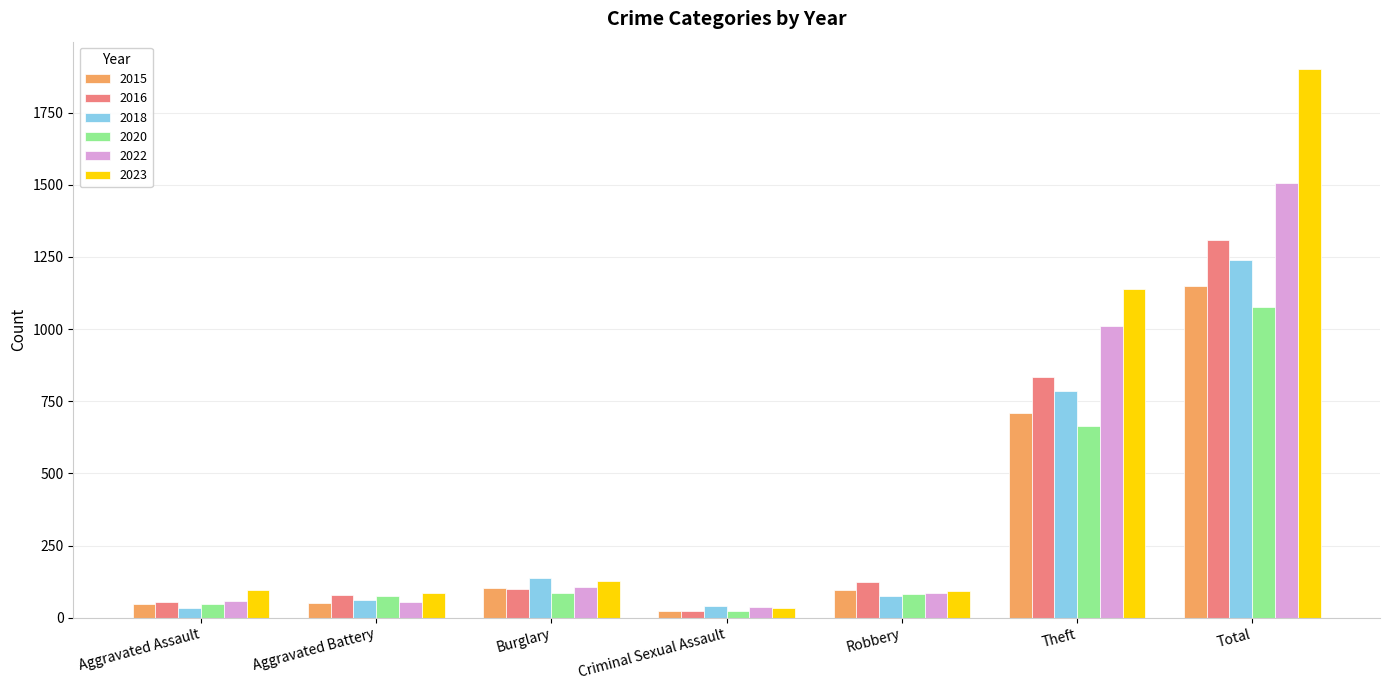

How many data points in 2018 are less than 75?

3